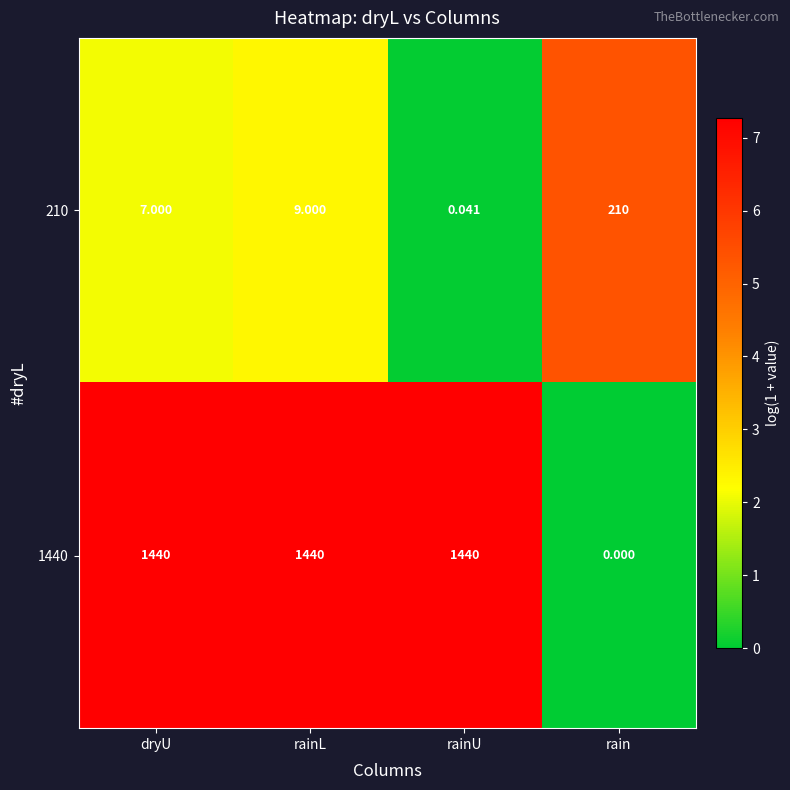

Rank the categories by 210 value from lowest to highest.

rainU, dryU, rainL, rain